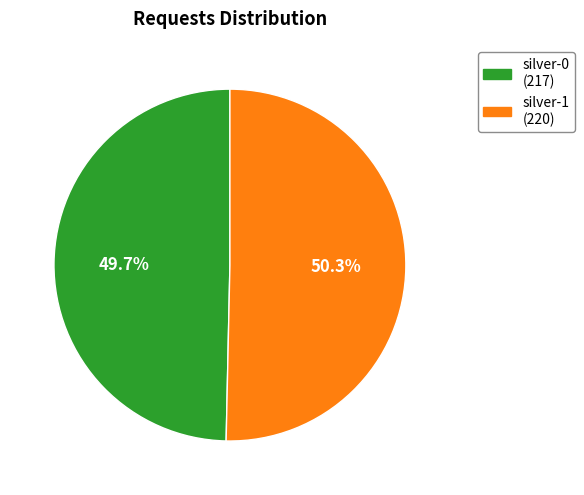

Does any single category account for the majority?

Yes